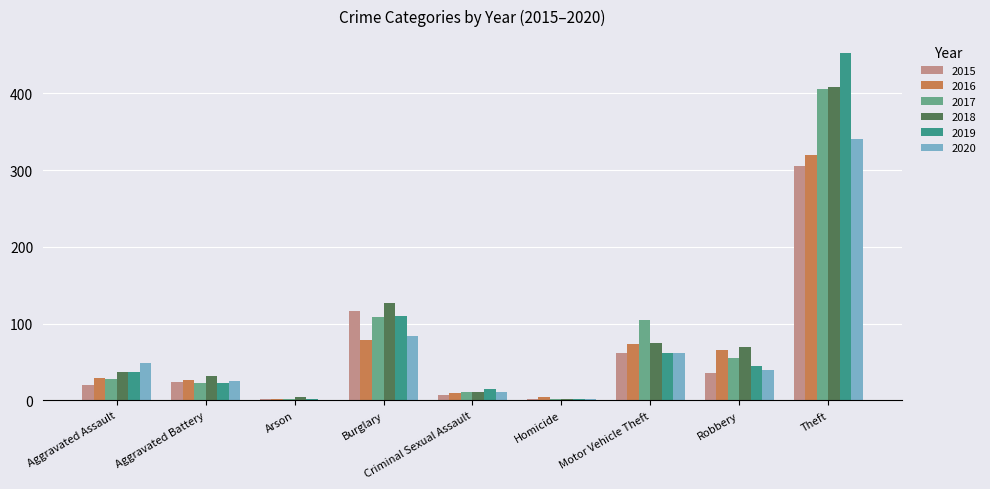

What are all the series names shown in the legend?

2015, 2016, 2017, 2018, 2019, 2020